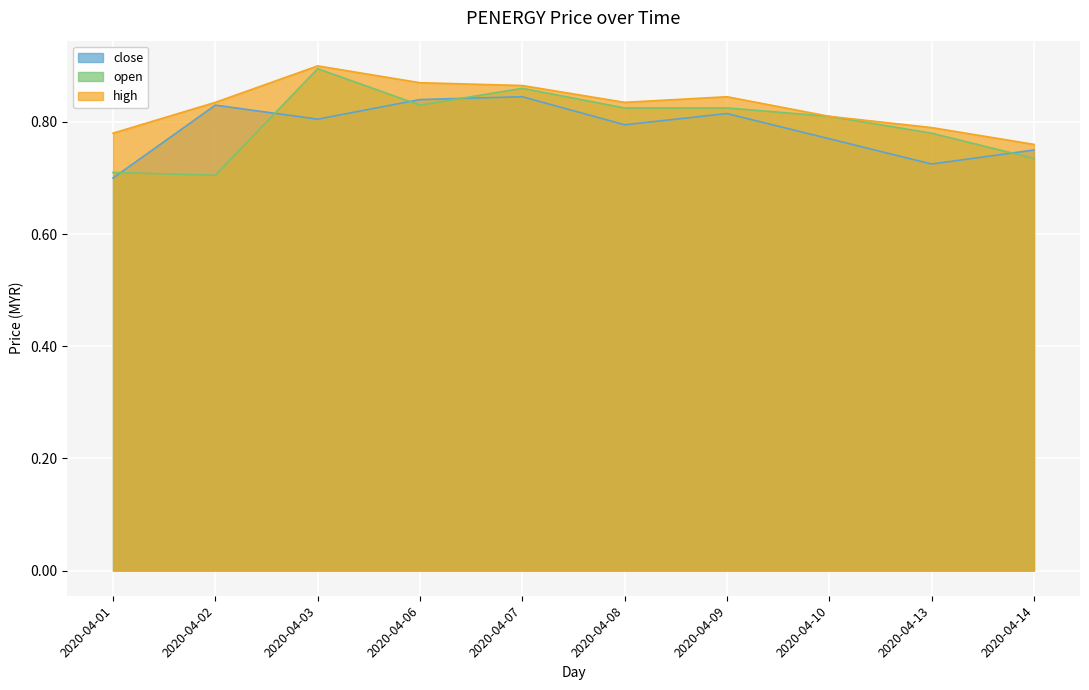

True or false: open and close intersect in this chart.

True